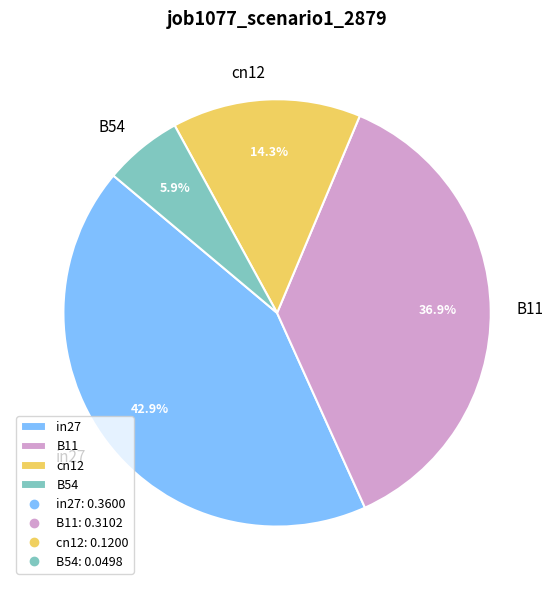

Count the number of slices in the pie.

4